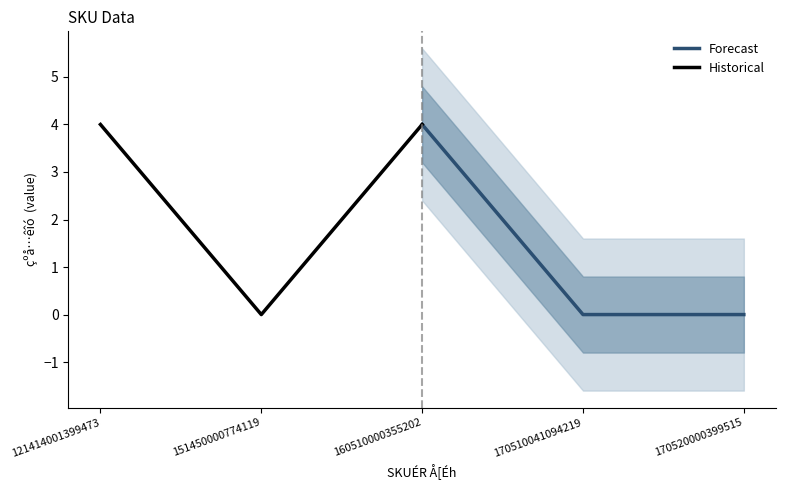

How many series are shown in this chart?

2